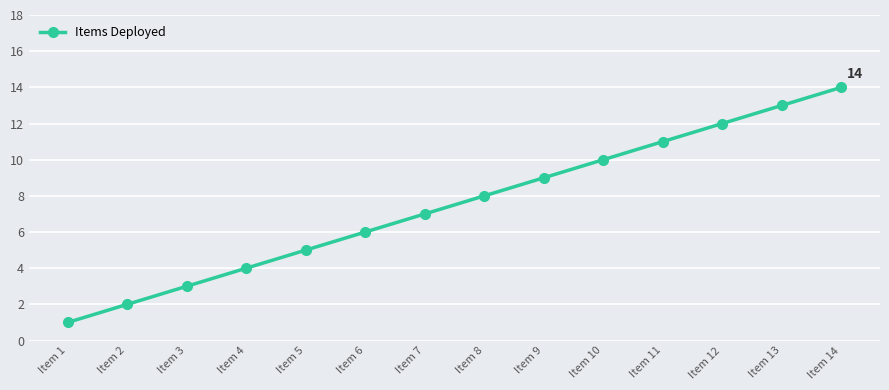

What is the change in value from Item 3 to Item 4?

+1